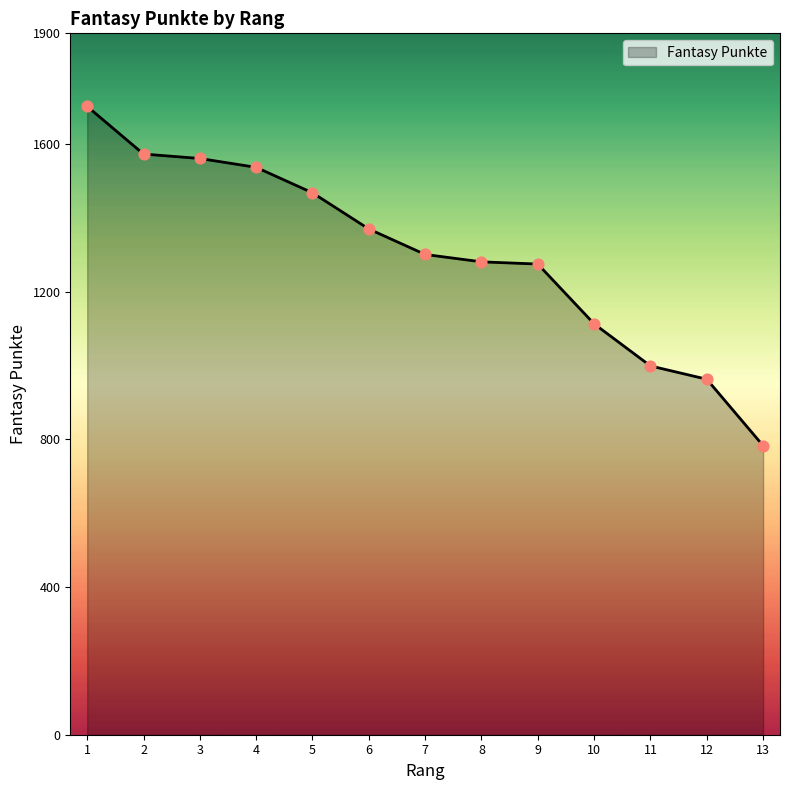

Approximately how many times larger is the value at 2 compared to 4?

1.0